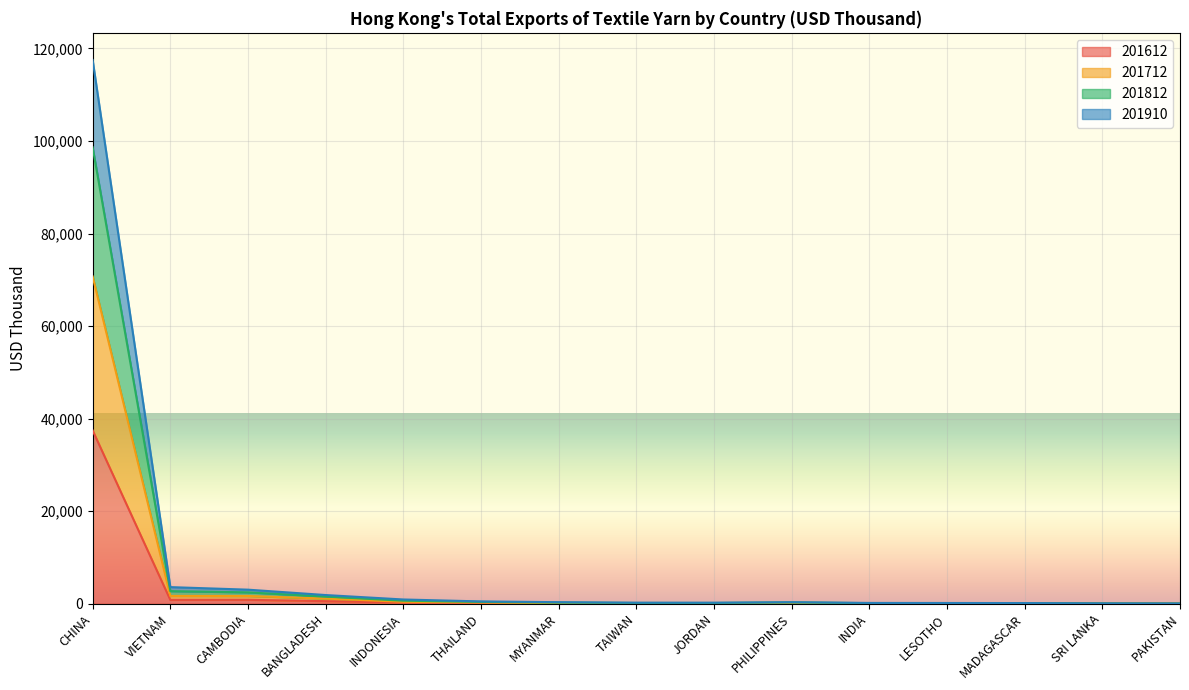

How many values in the 201612 series exceed 64?

8